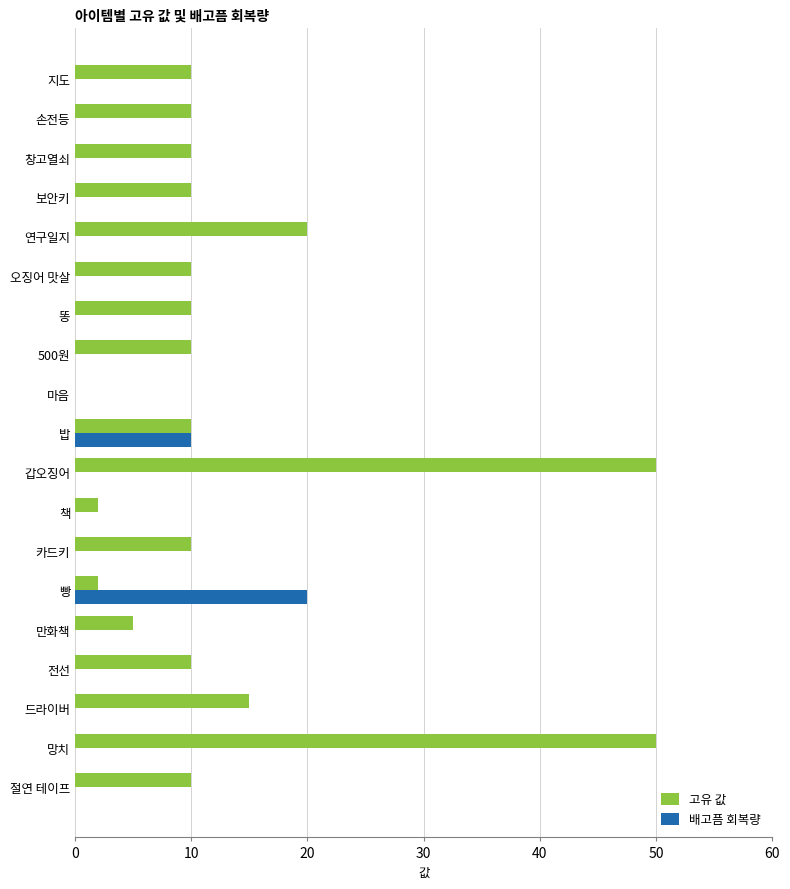

What is the total value across all series at 드라이버?

15